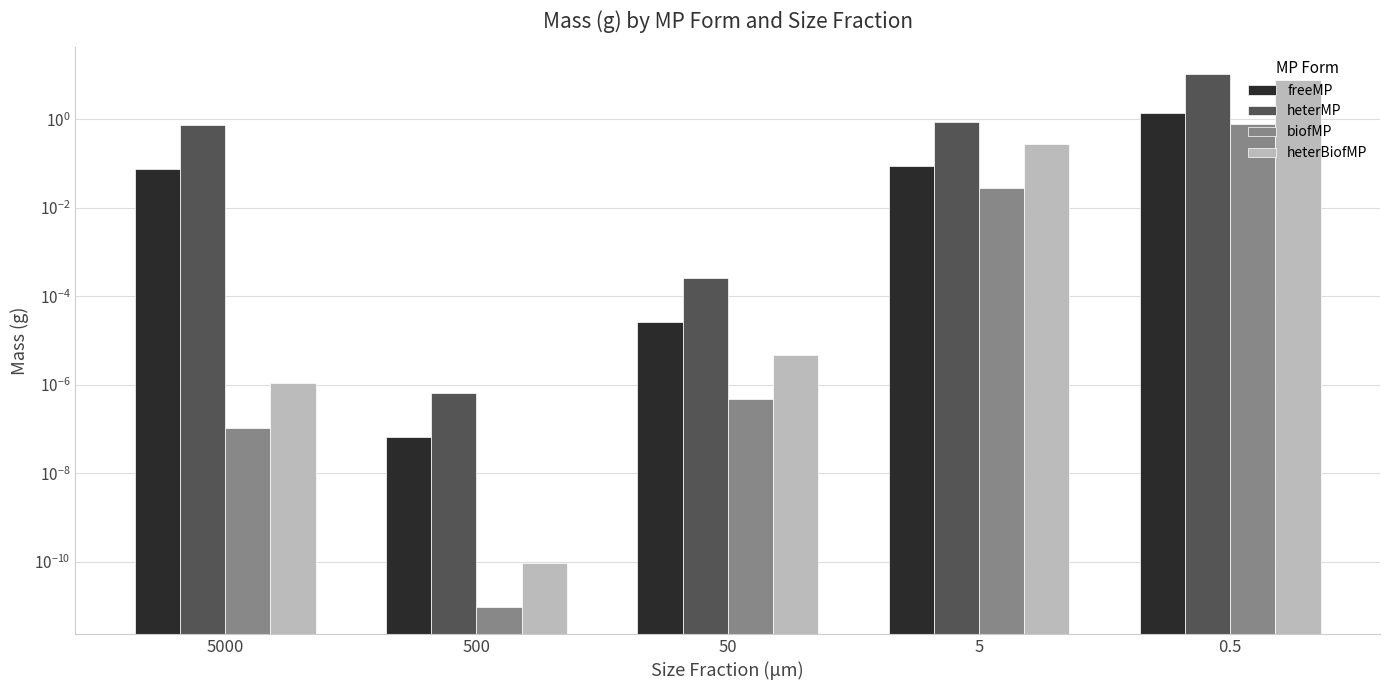

How many series are shown in this chart?

4